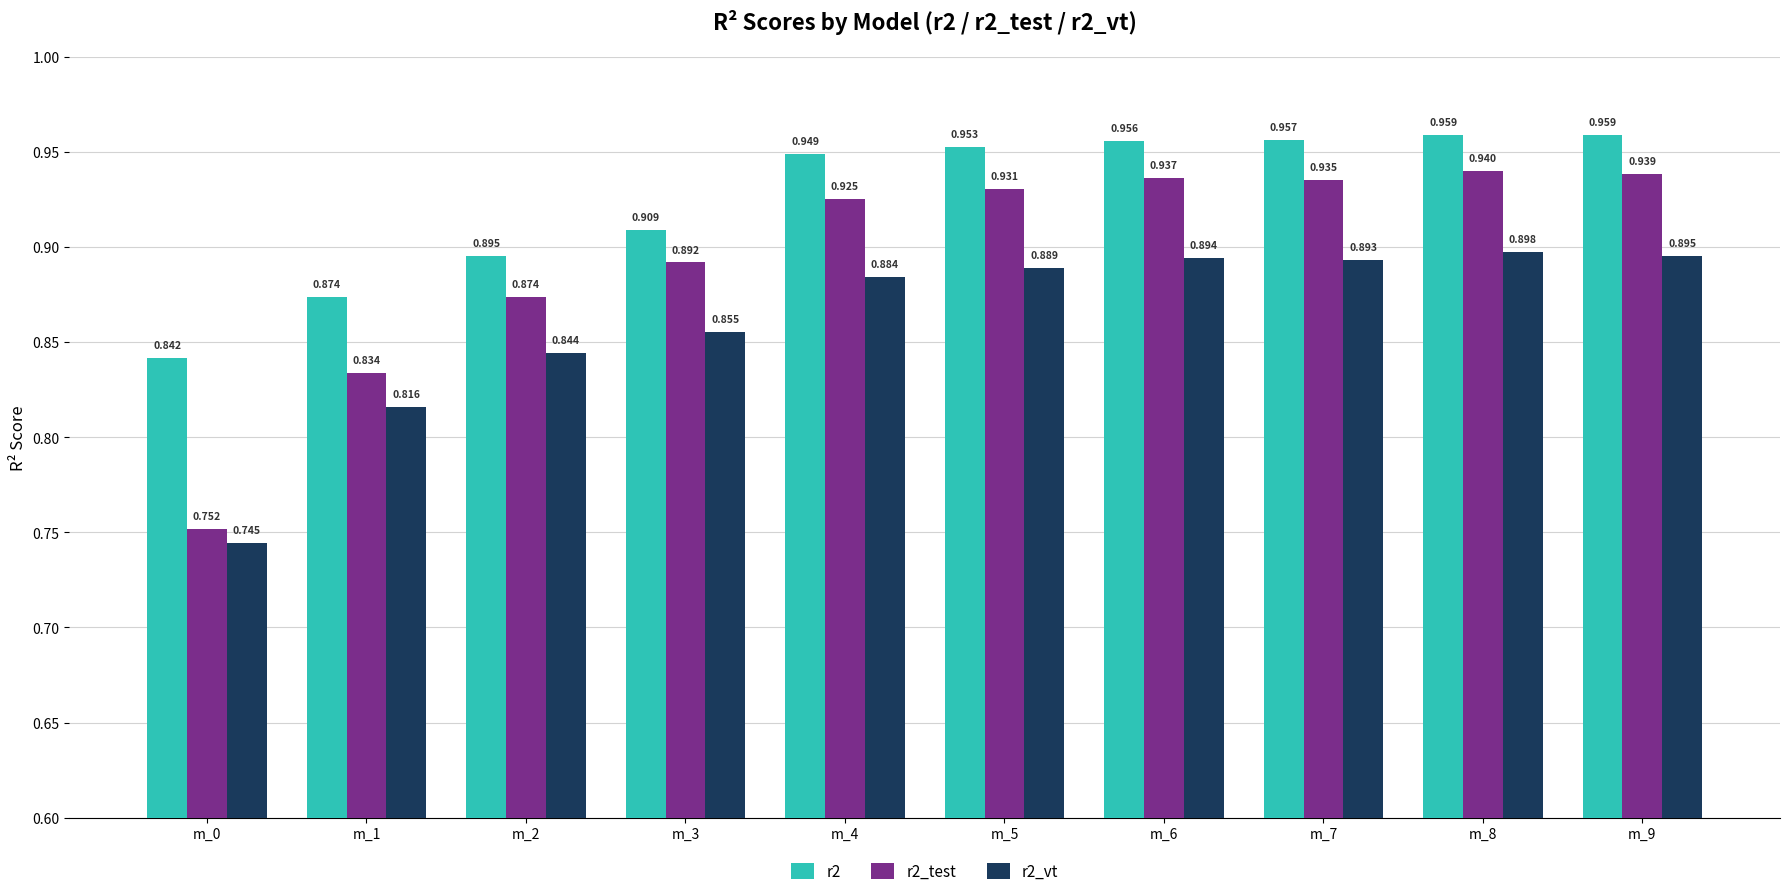

What are all the series names shown in the legend?

r2, r2_test, r2_vt